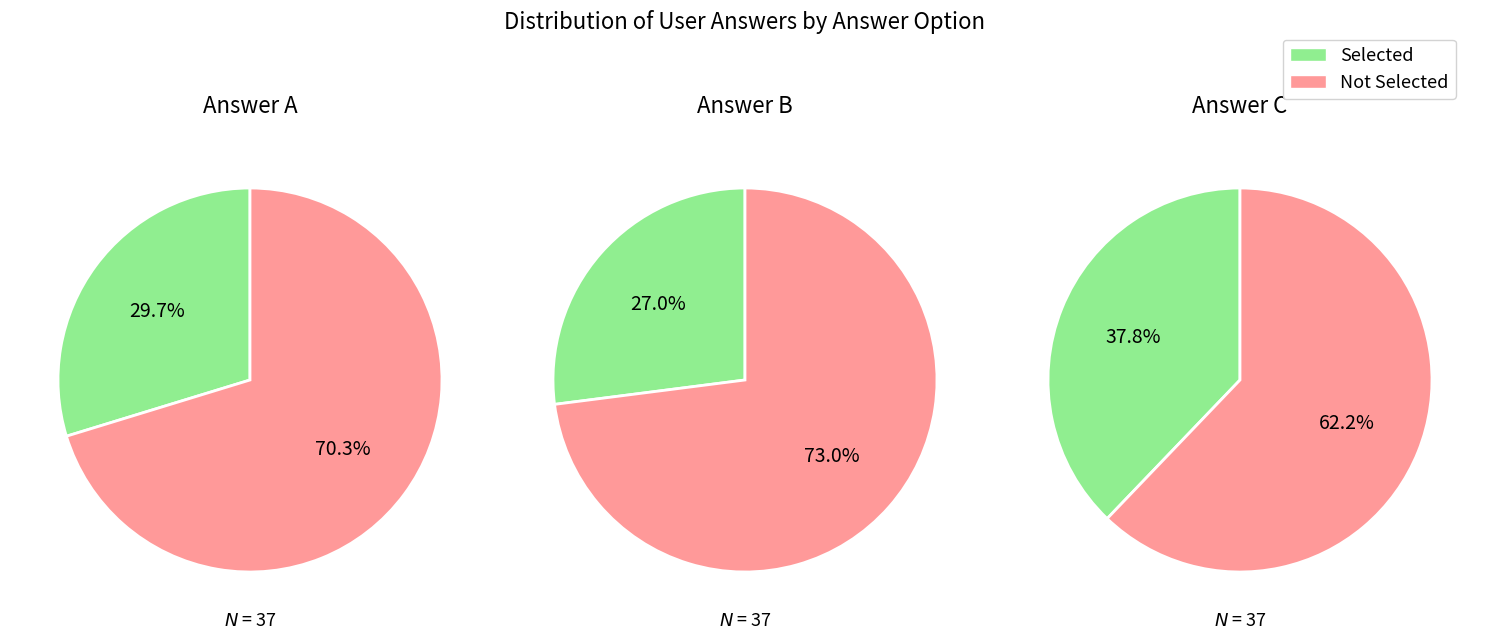

What percentage is NOT represented by a?

70.3%